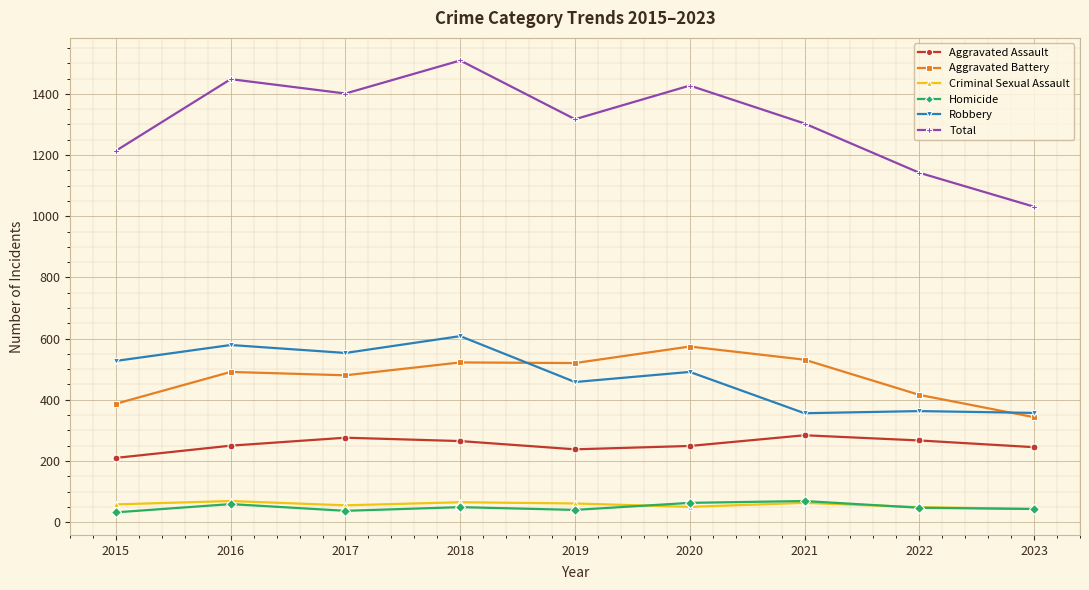

What is the sum of the Aggravated Battery values at 2018 and 2019?

1042